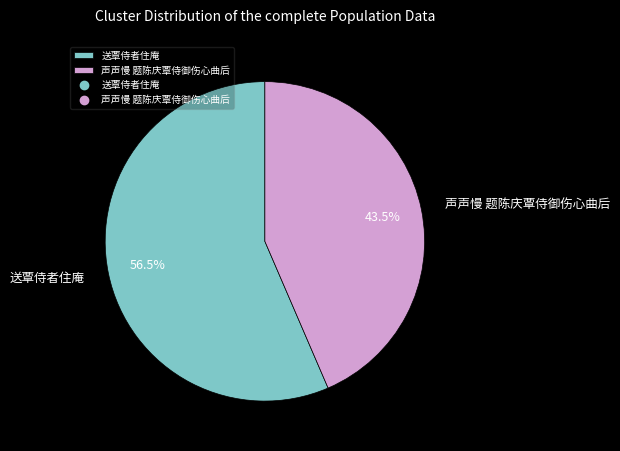

What is the largest slice in the pie chart?

送覃侍者住庵